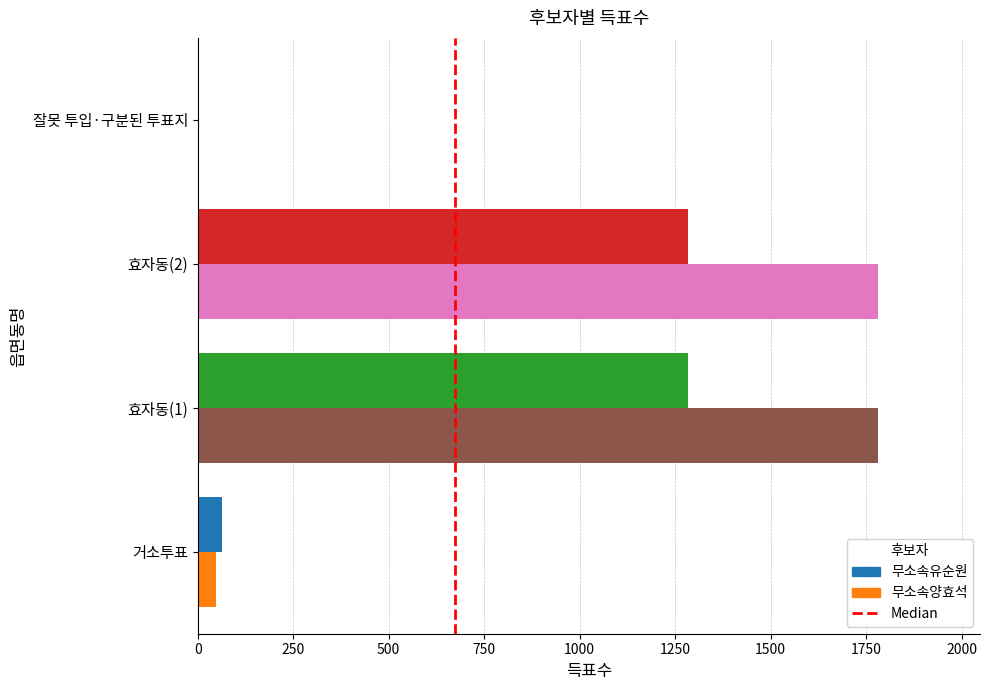

Is the value of 무소속유순원 at 거소투표 greater than the value of 무소속양효석 at 잘못 투입·구분된 투표지?

Yes